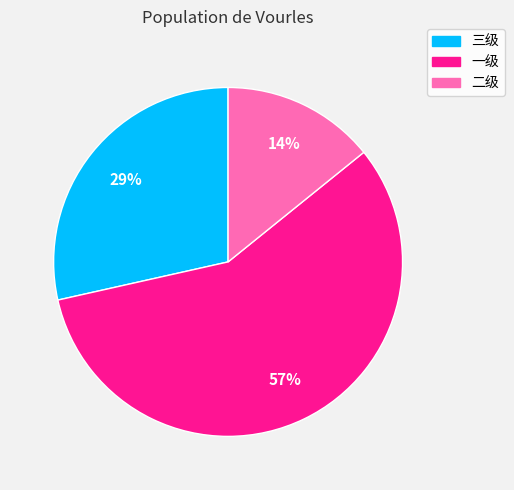

Is it true that 一级 is 57% of the pie?

True